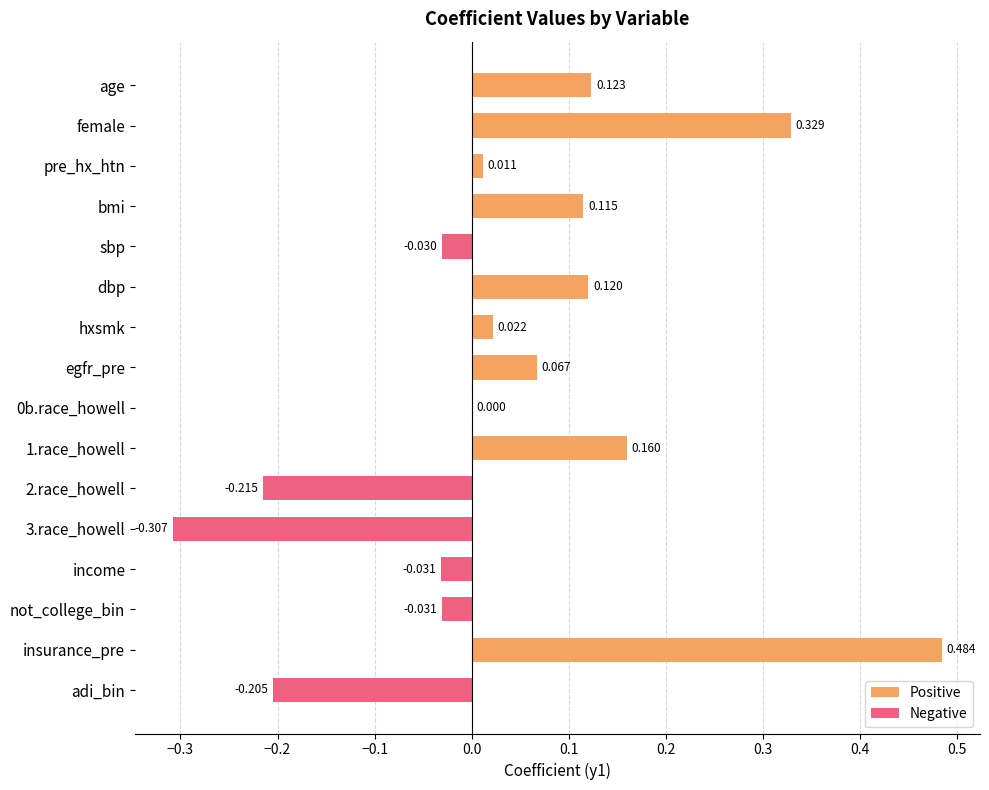

At how many categories does at least one series exceed 0?

9